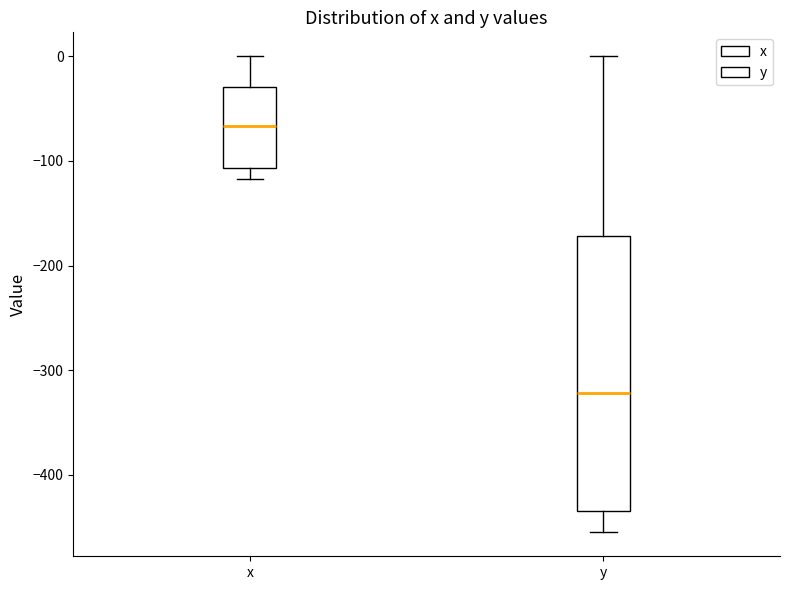

Which box has the highest median line?

x